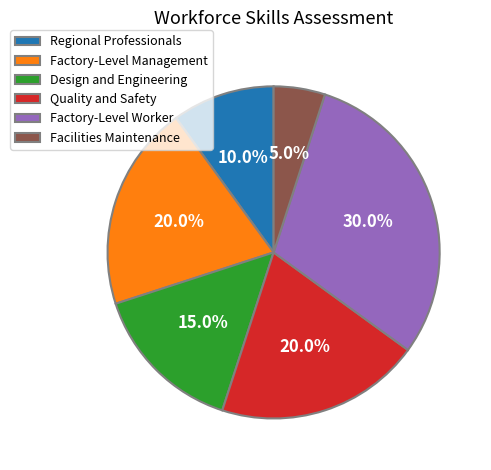

What is the smallest slice in the pie chart?

Facilities Maintenance